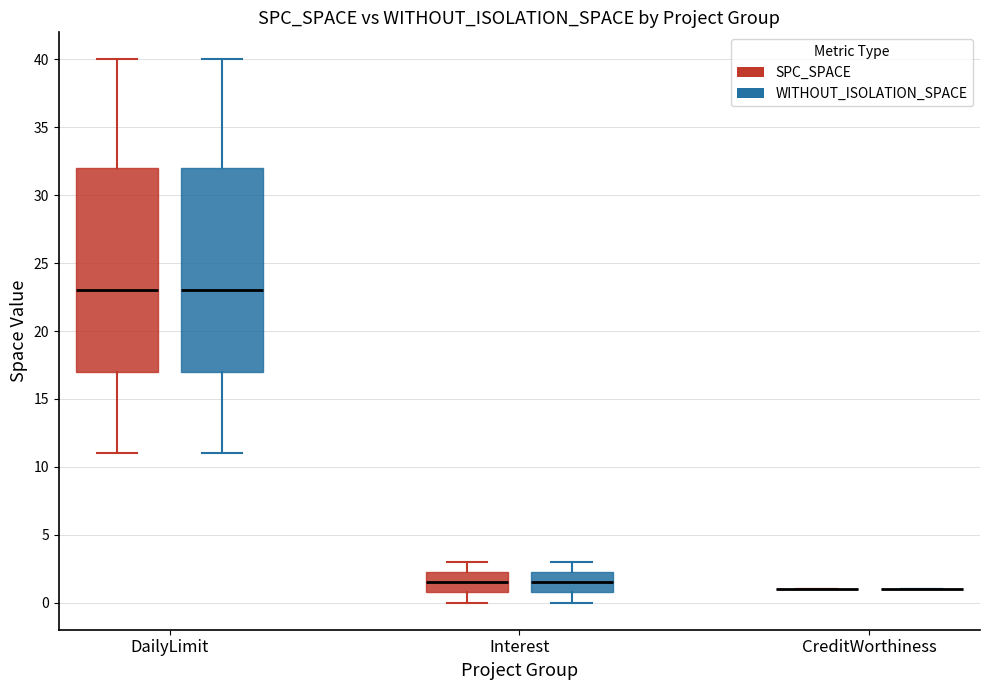

Reading left to right, read every box against the y-axis: the position of its median line, the range the box covers, and the ends of its whiskers. The values are not printed on the chart, so give them approximately, as read against the axis.

DailyLimit (SPC_SPACE): median 23.0, box 17.0 to 32.0, whiskers 11.0 to 40.0
DailyLimit (WITHOUT_ISOLATION_SPACE): median 23.0, box 17.0 to 32.0, whiskers 11.0 to 40.0
Interest (SPC_SPACE): median 1.5, box 1.0 to 2.5, whiskers 0.0 to 3.0
Interest (WITHOUT_ISOLATION_SPACE): median 1.5, box 1.0 to 2.5, whiskers 0.0 to 3.0
CreditWorthiness (SPC_SPACE): box collapsed to a line at 1.0, whiskers 1.0 to 1.0
CreditWorthiness (WITHOUT_ISOLATION_SPACE): box collapsed to a line at 1.0, whiskers 1.0 to 1.0